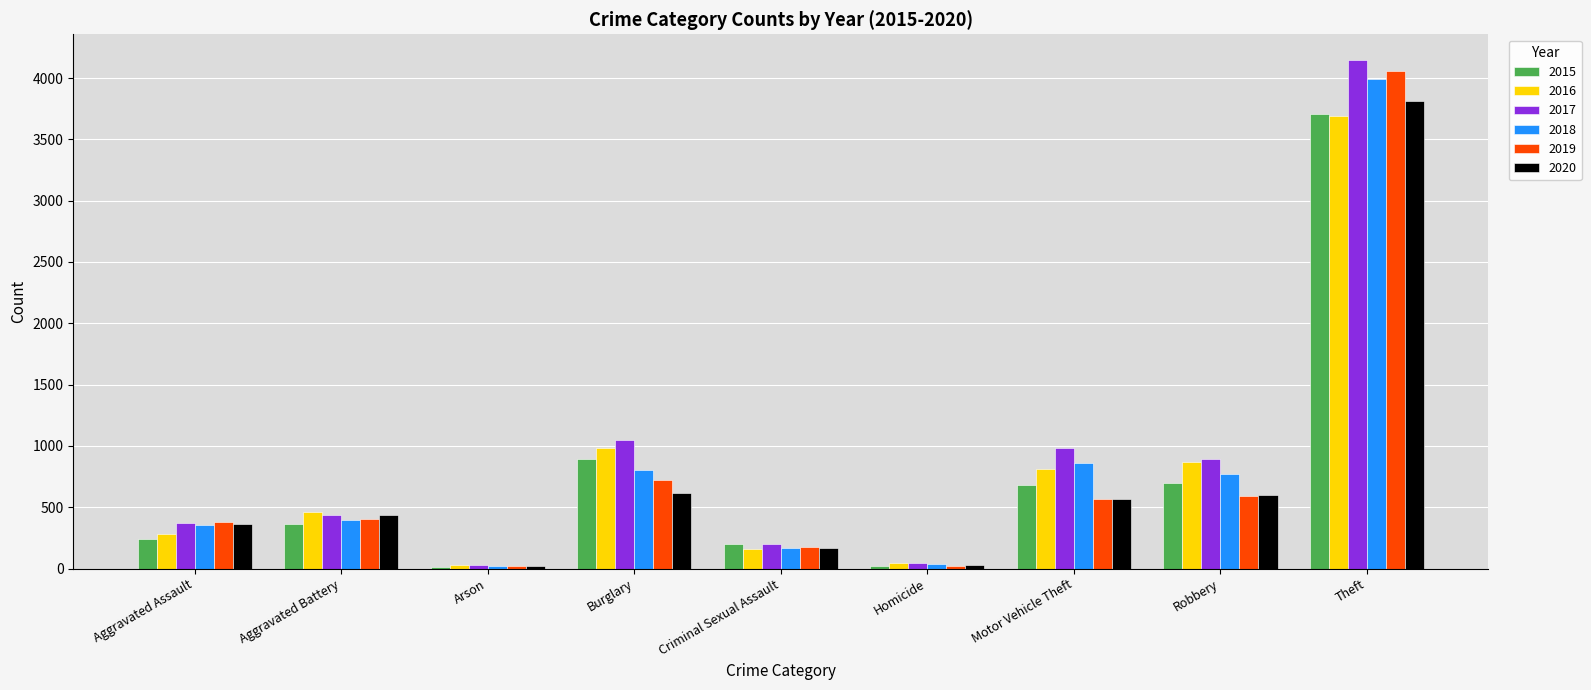

Which series has the widest spread of values?

2017